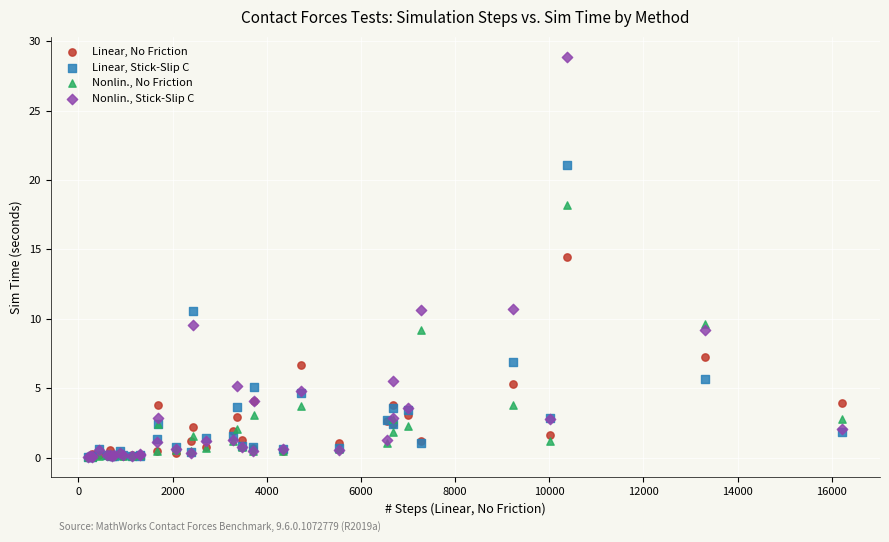

Across all series, what Y value is closest to 14?

14.4